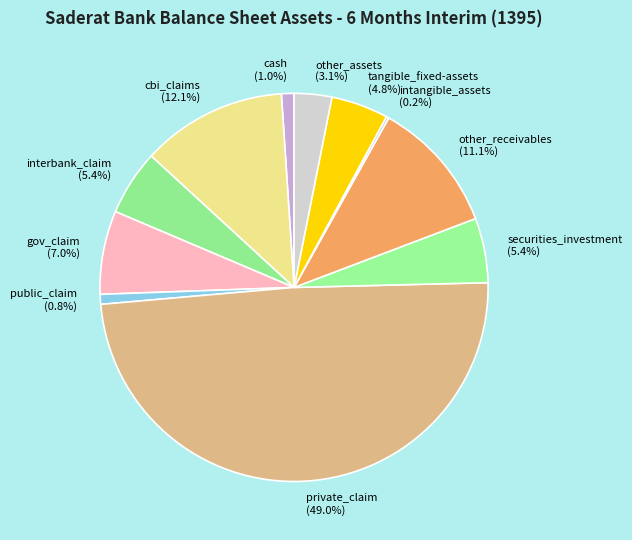

Approximately how many times larger is the value at tangible_fixed-assets compared to securities_investment?

0.9